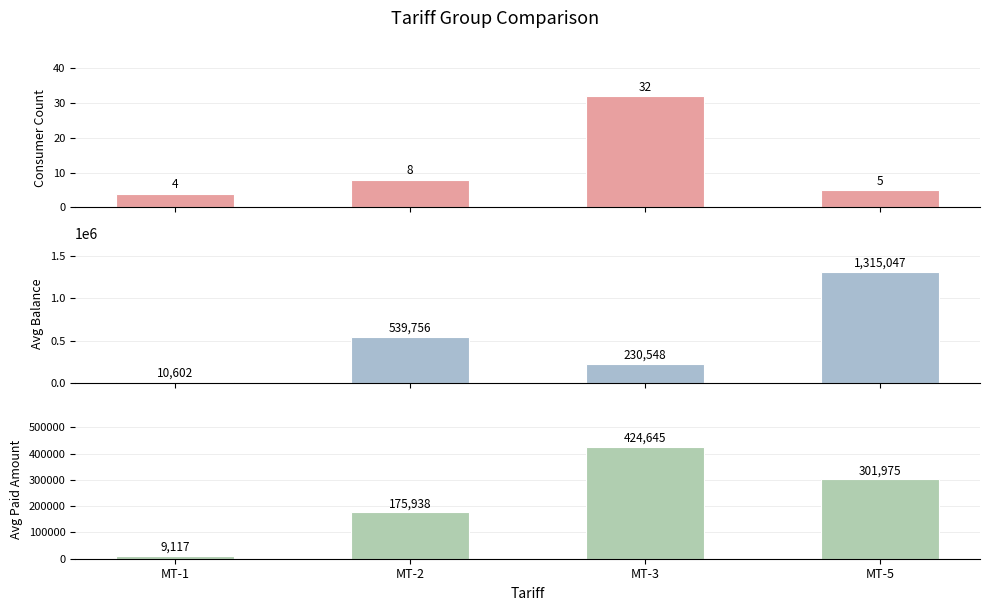

At which category does the chart reach its minimum across all series?

MT-1